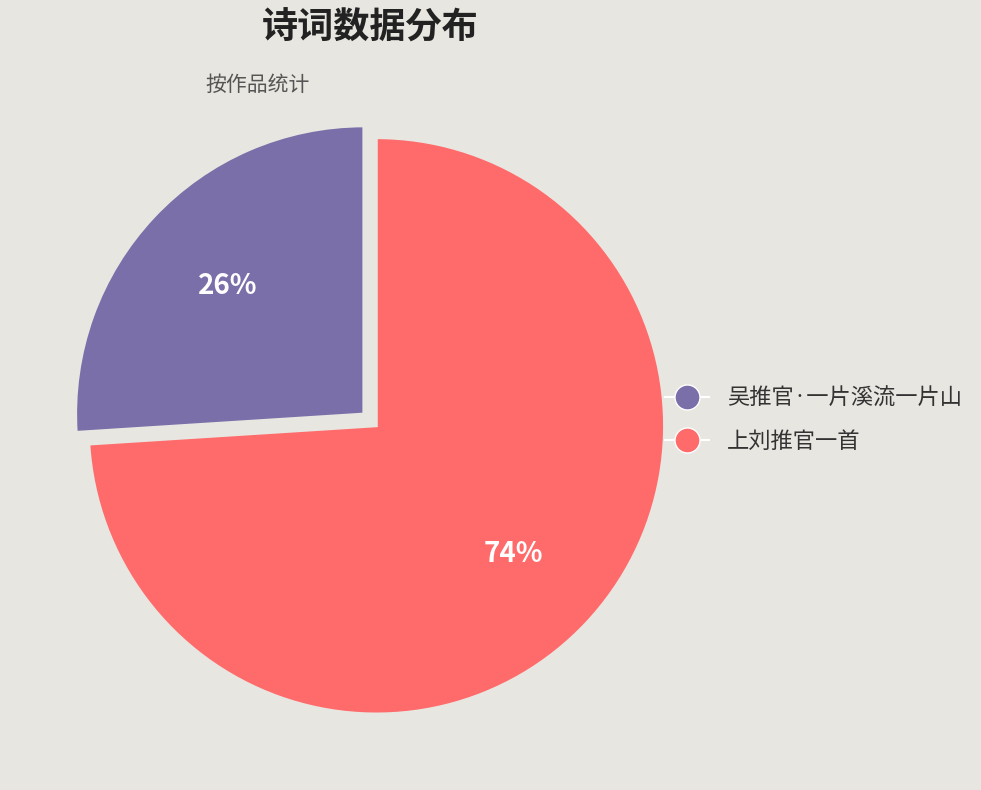

To the nearest percent, what is the average slice percentage?

50%